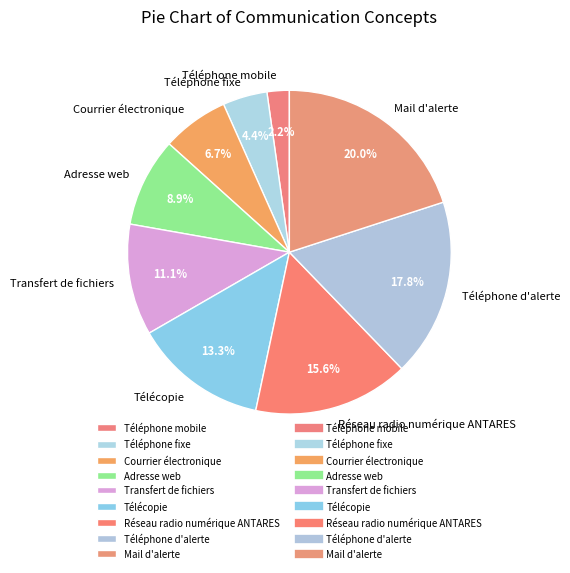

Which category has the biggest portion of the pie?

Mail d'alerte